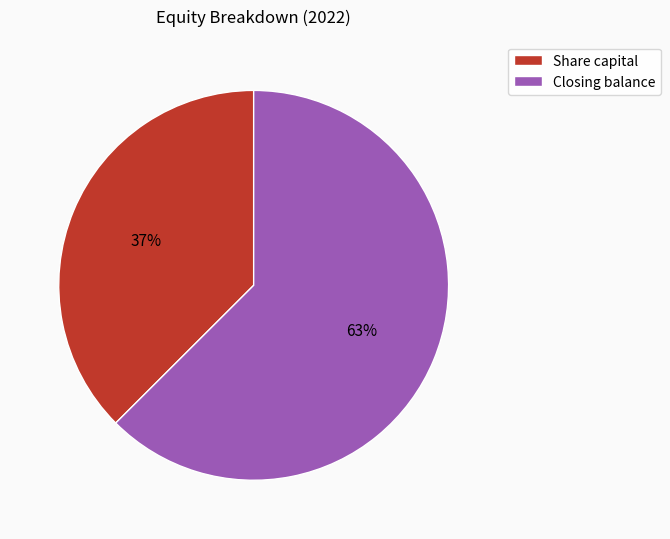

Which has a higher value, Share capital or Closing balance?

Closing balance